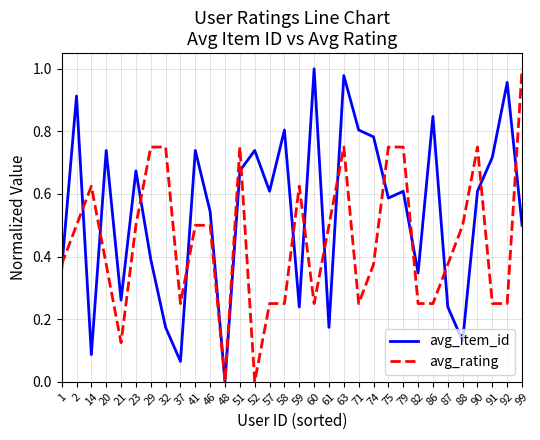

Which series ends up on top after the final intersection of avg_item_id and avg_rating?

avg_rating